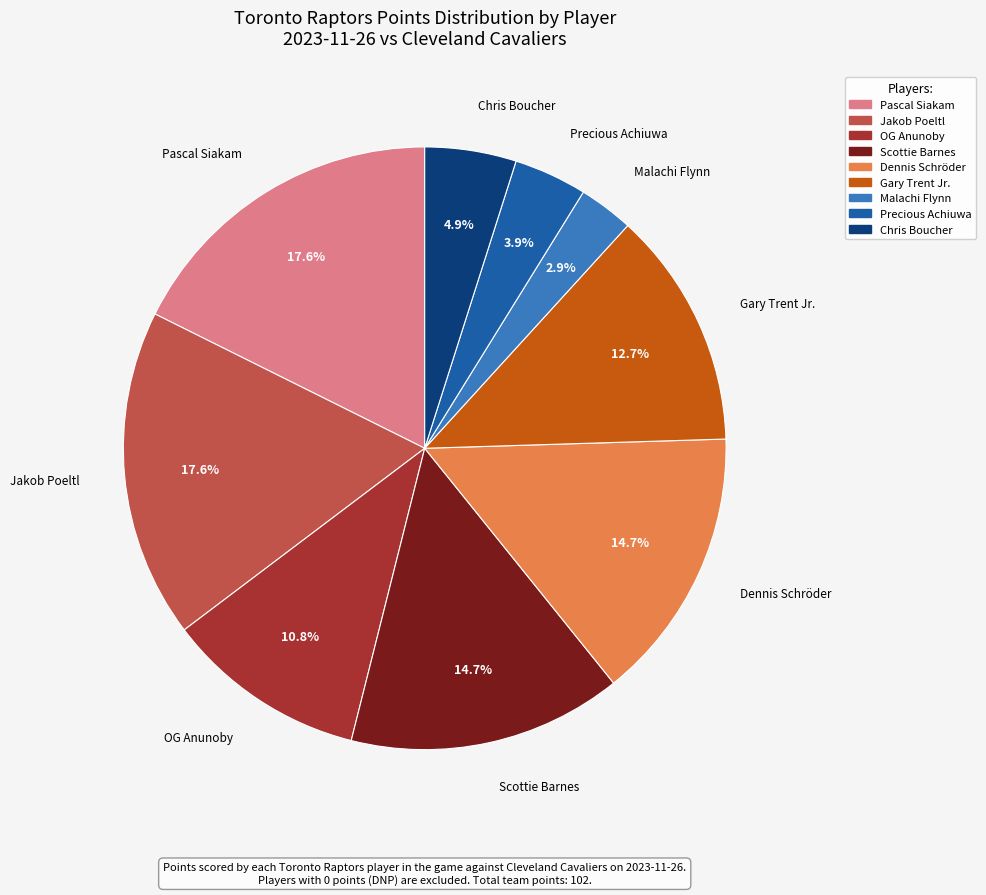

How many segments does this pie chart have?

9